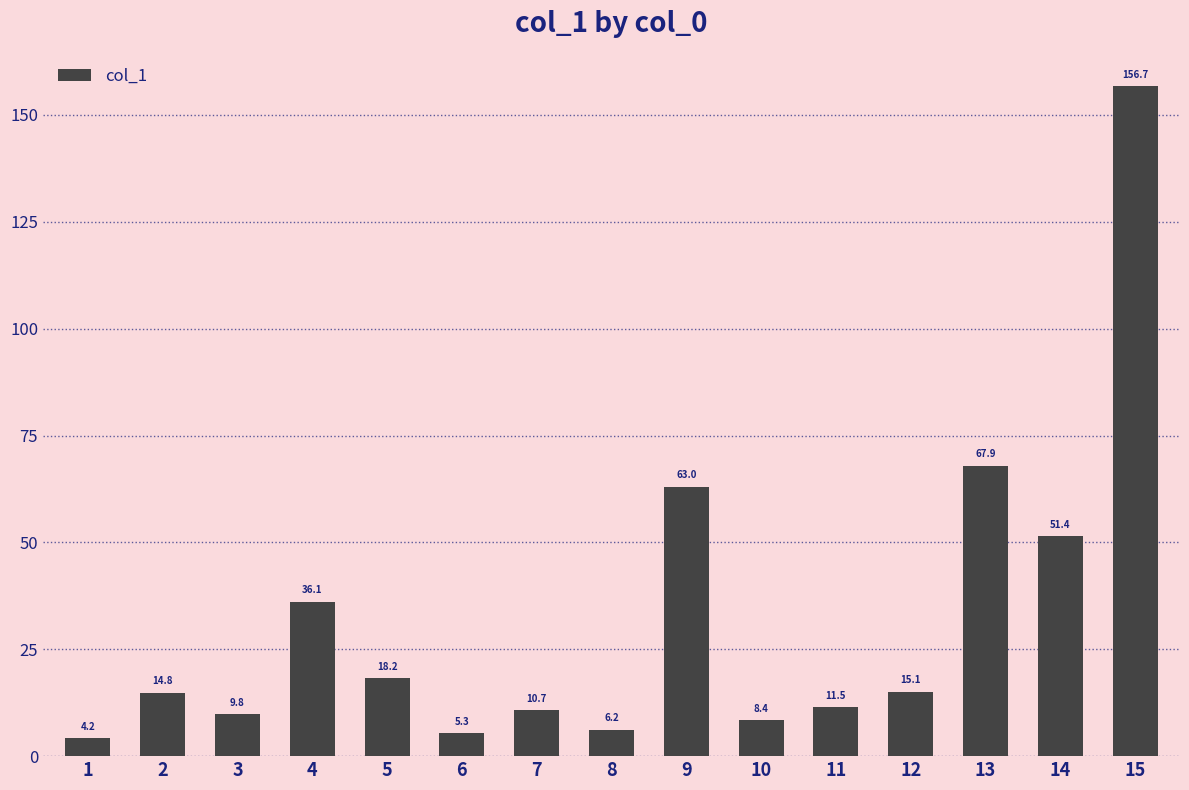

Reading left to right, transcribe all the data shown in this chart.

1=4.2	2=14.8	3=9.8	4=36.1	5=18.2	6=5.3	7=10.7	8=6.2	9=63.0	10=8.4	11=11.5	12=15.1	13=67.9	14=51.4	15=156.7